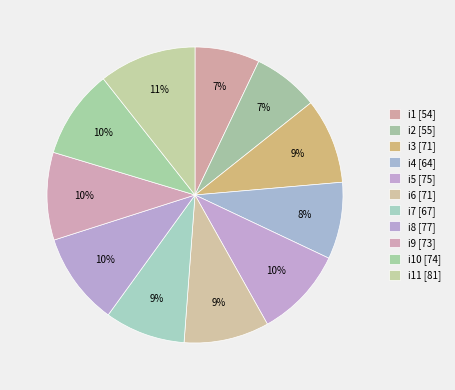

Which slice is the largest?

i11